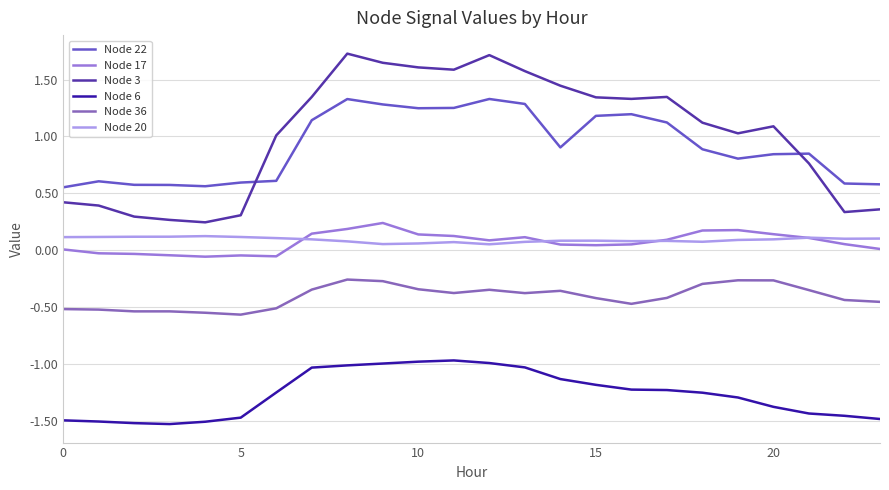

True or false: Node 17 and Node 22 cross at least once.

False